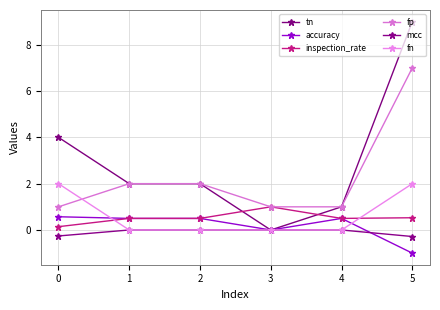

Does the chart have visible grid lines?

Yes